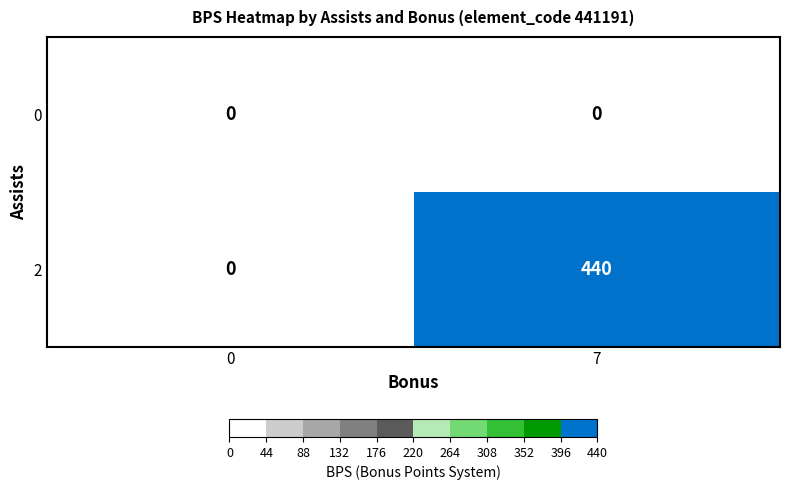

What is the difference between the highest and lowest values at 7?

440